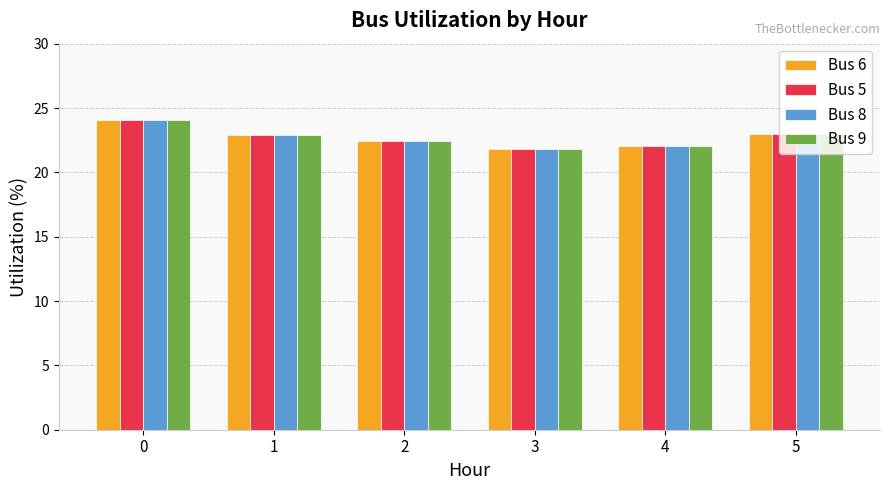

What is the difference between the maximum and minimum values in the Bus 8 series?

2.3